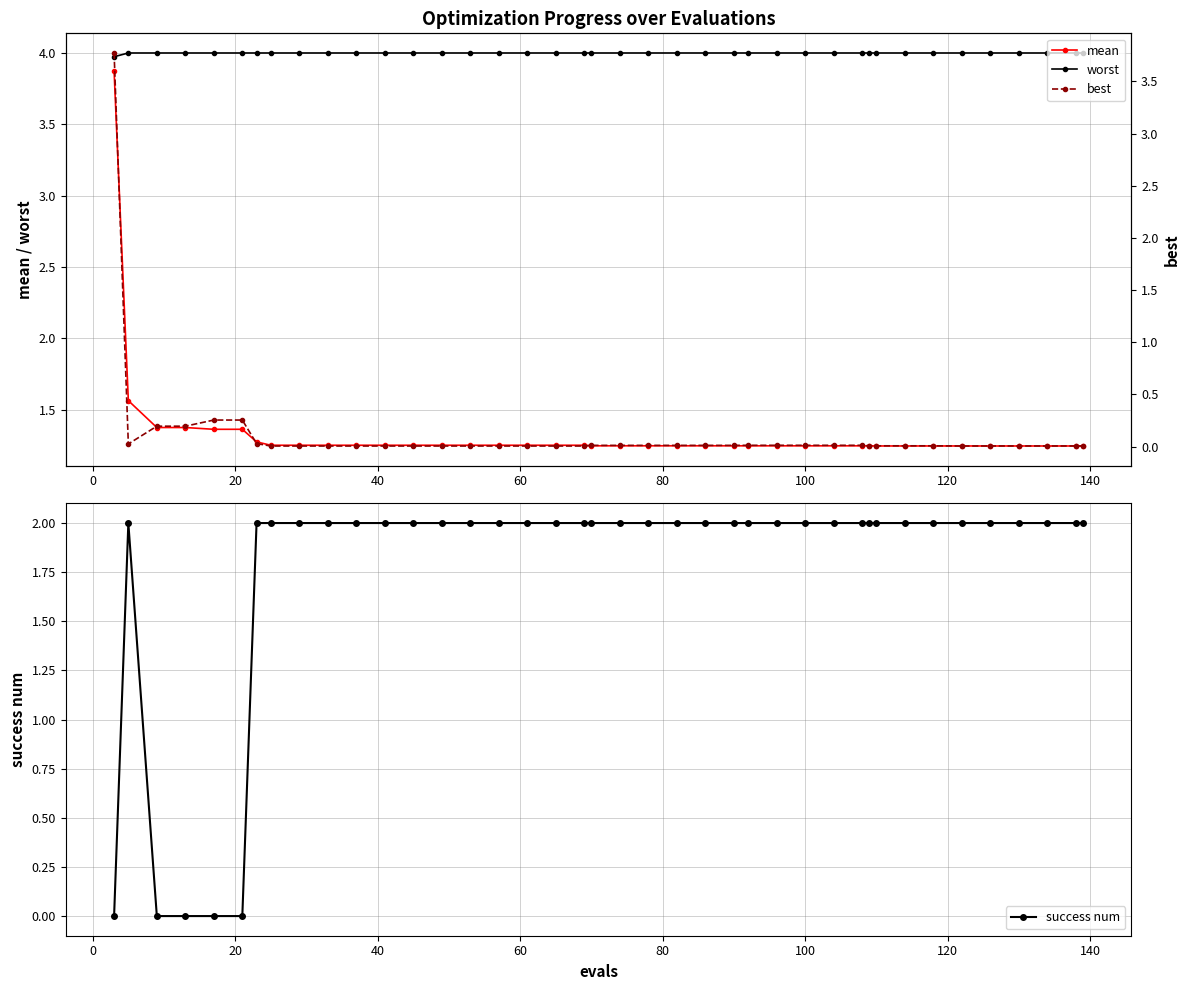

True or false: success num has more than 1 points higher than both neighbors.

False